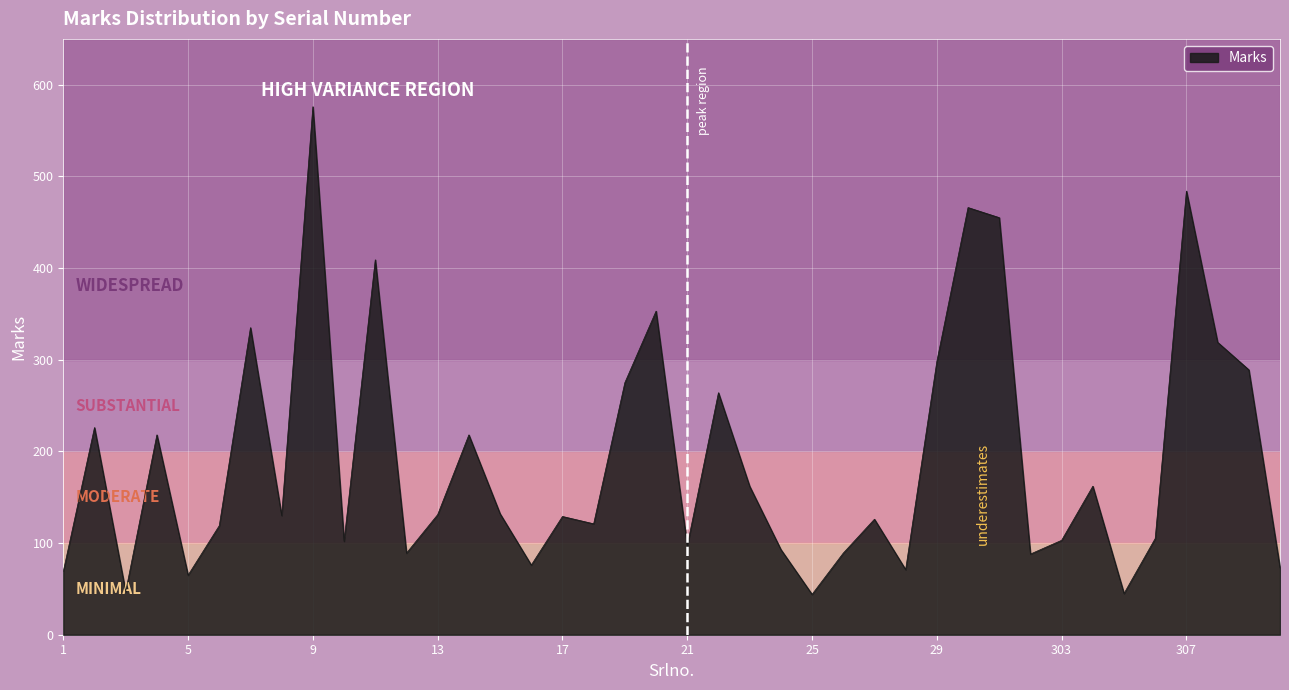

What is the greatest value displayed?

576